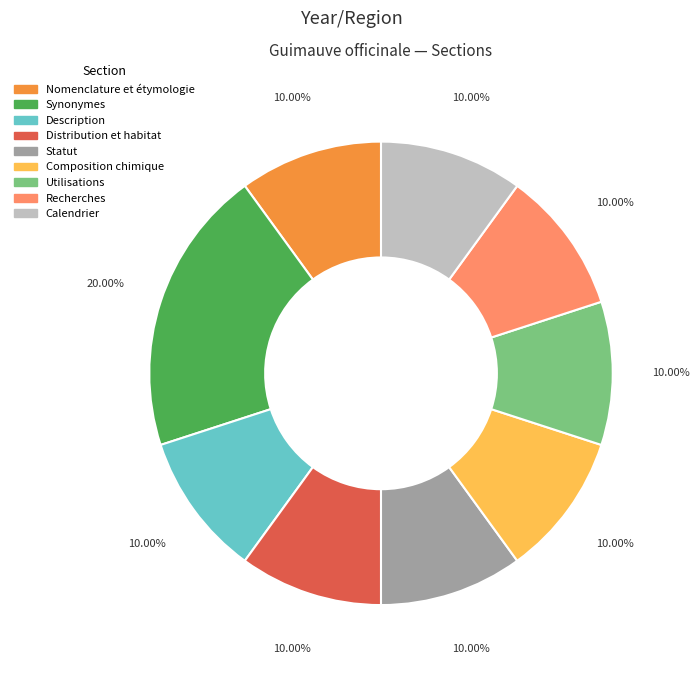

Does Statut account for over 50% of the chart?

No